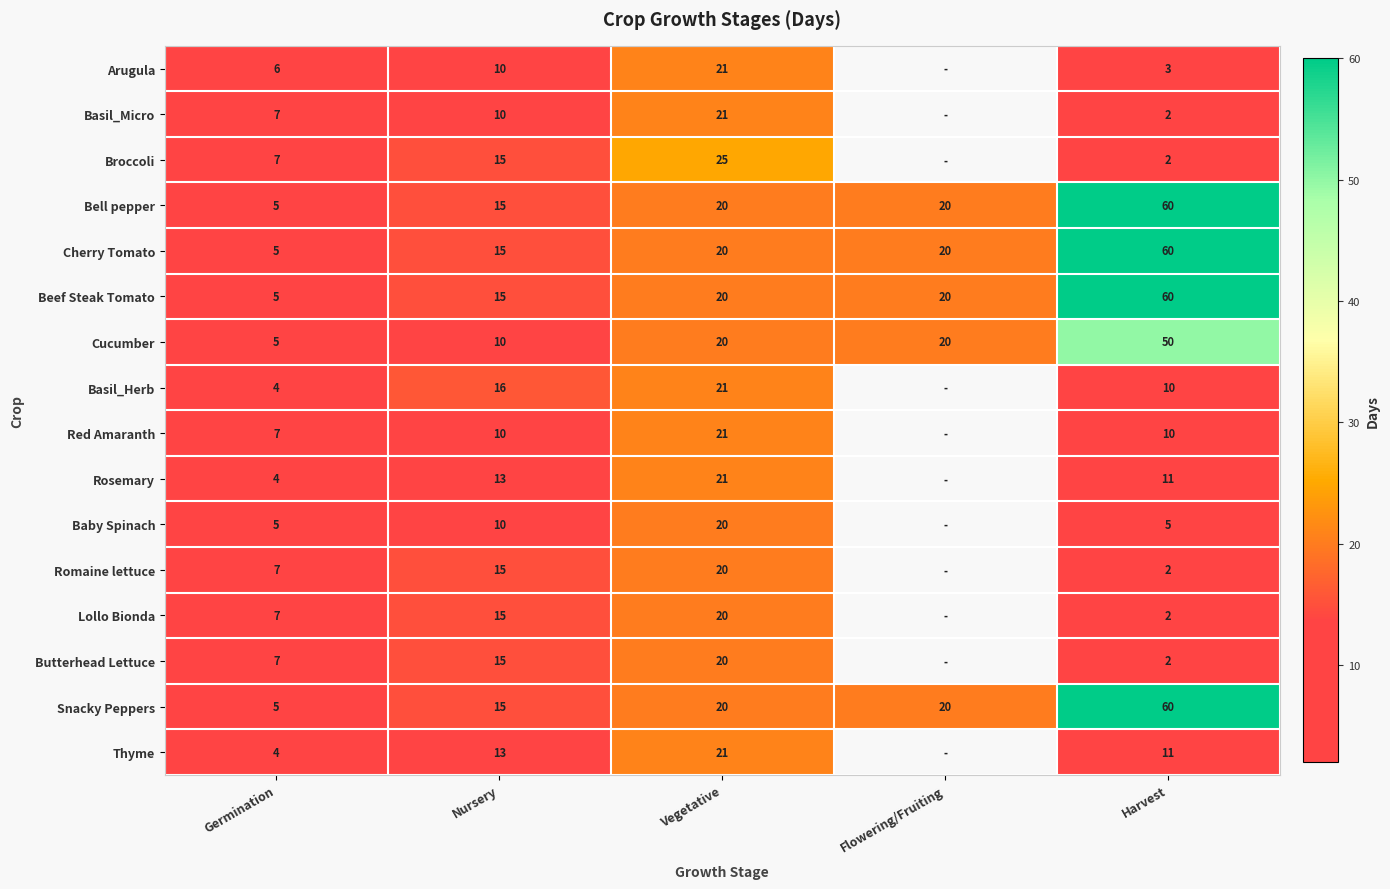

What is the average value of the Bell pepper series?

24